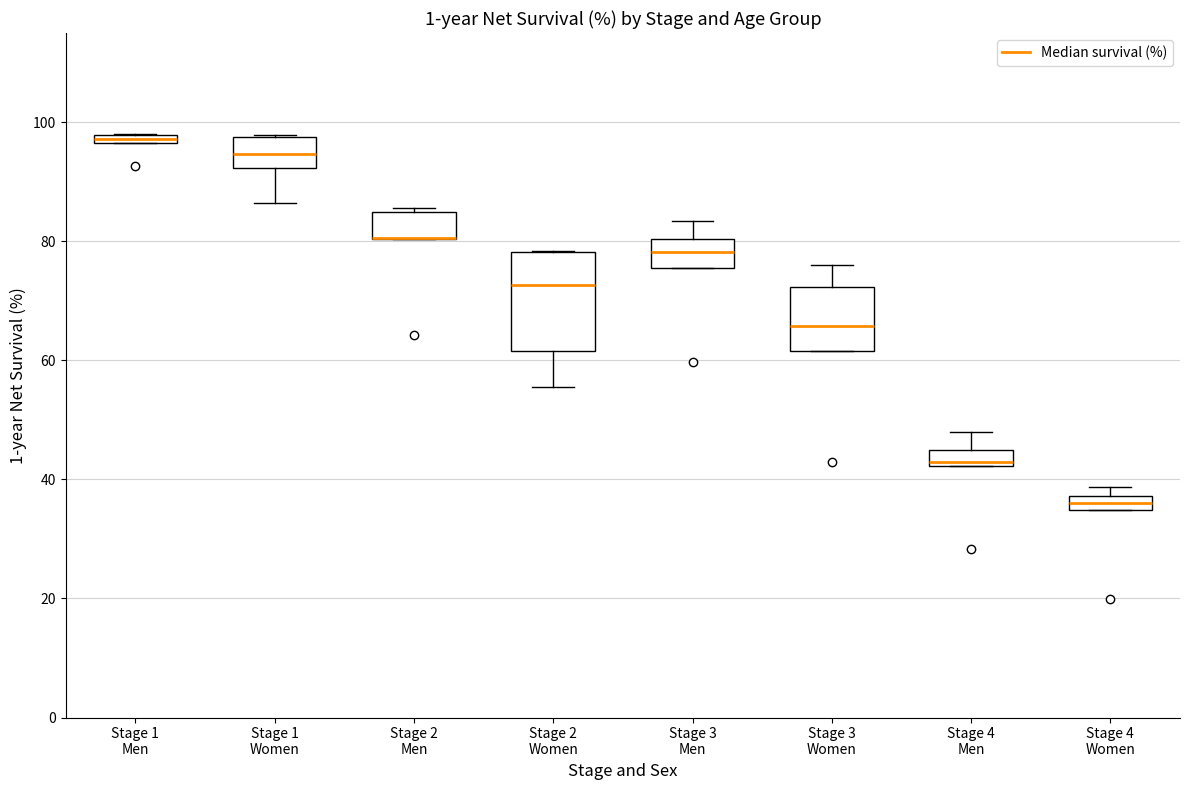

Where does the upper whisker of the box for Stage 3 Men end on the y-axis? The values are not printed on the chart, so give them approximately, as read against the axis.

84